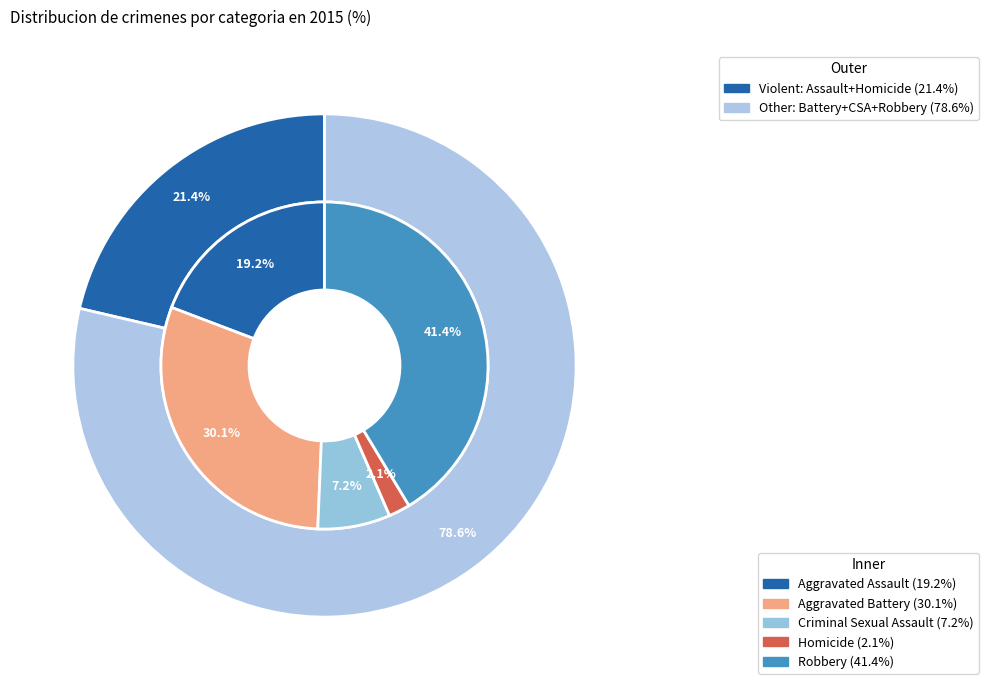

How much of the chart is everything except Criminal Sexual Assault?

92.8%